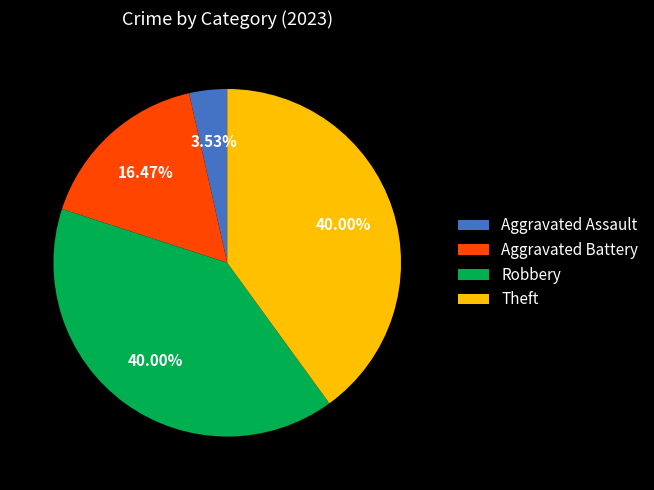

To the nearest percent, what percentage of the pie is Aggravated Assault?

4%